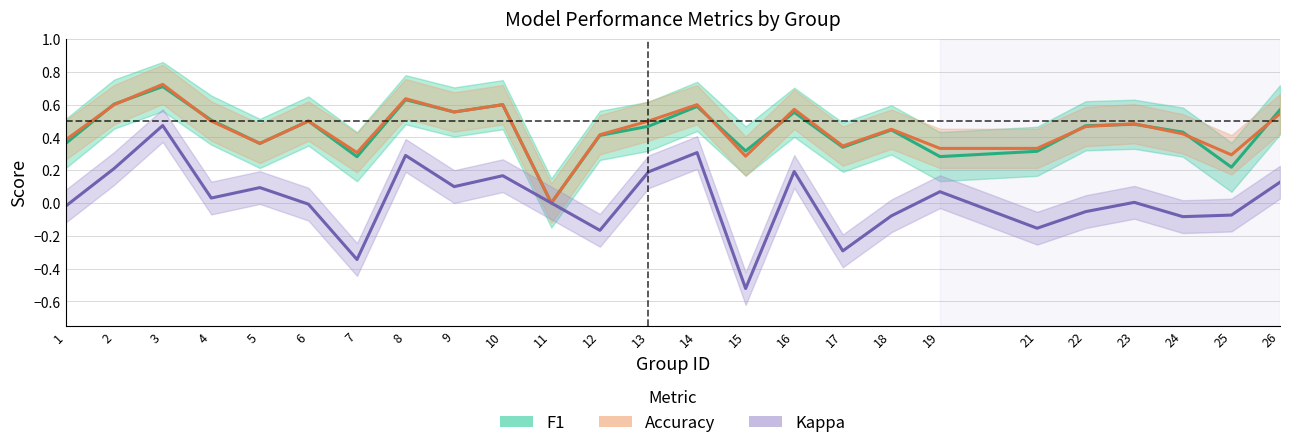

What is the approximate value of accuracy at 26?

0.5